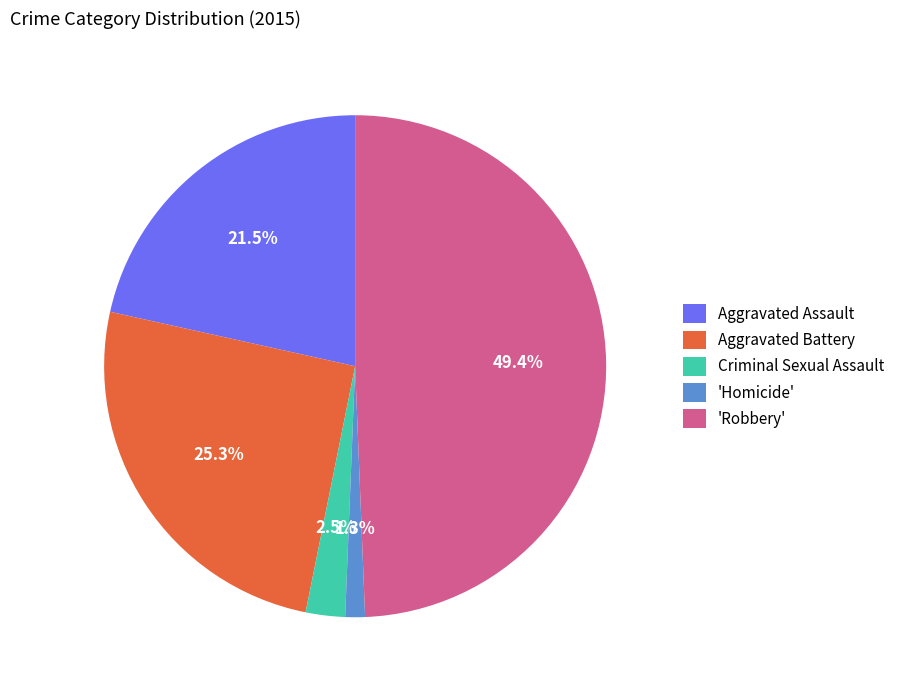

Which category has the smallest portion of the pie?

'Homicide'